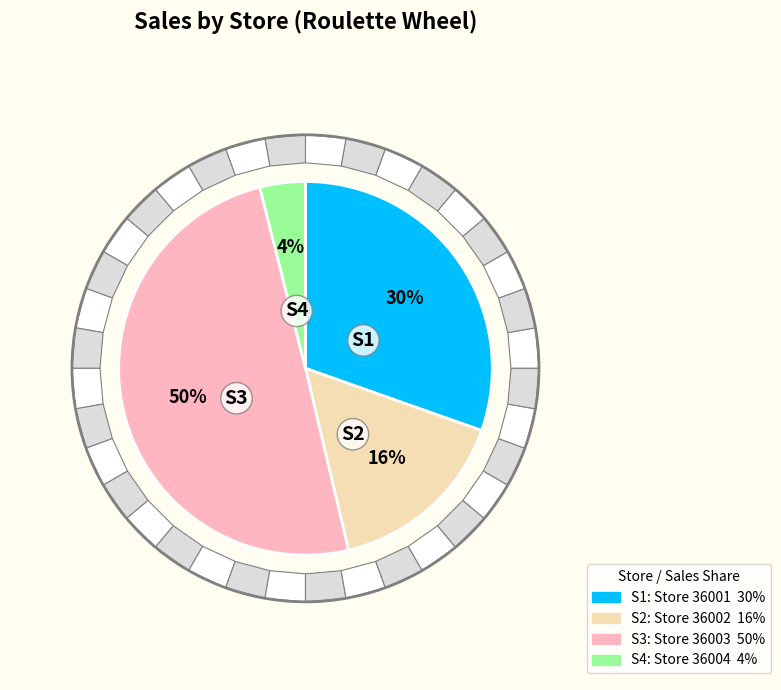

How many slices are in this pie chart?

4